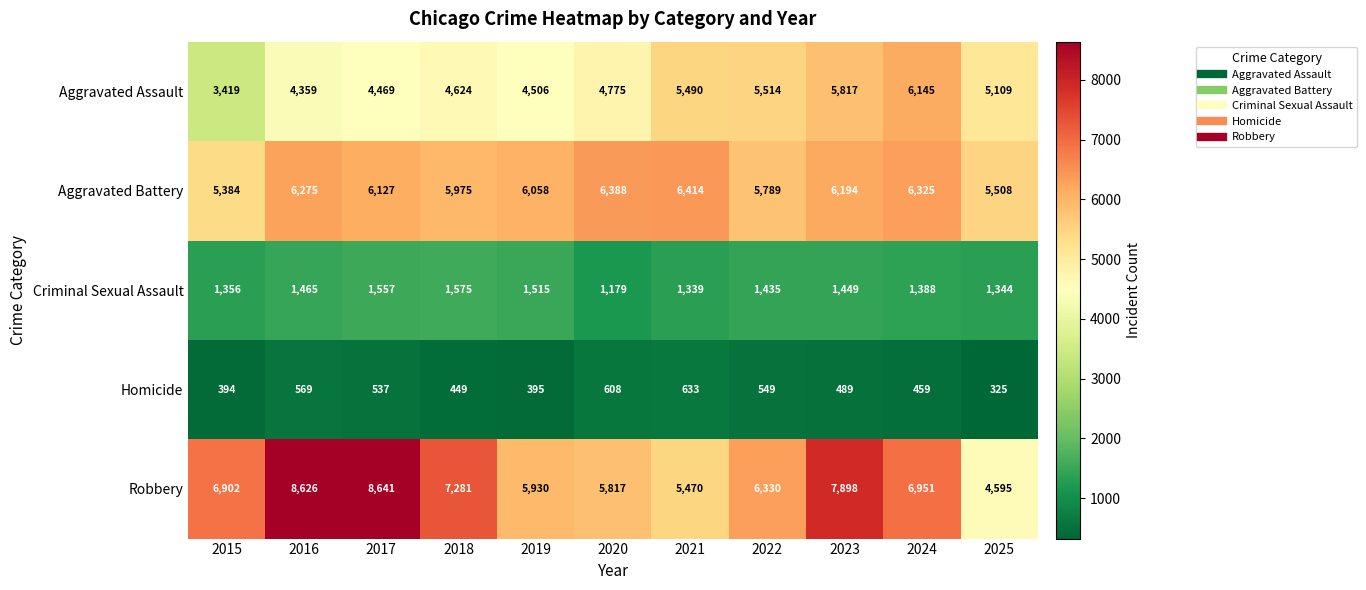

Count the number of categories in the chart.

11